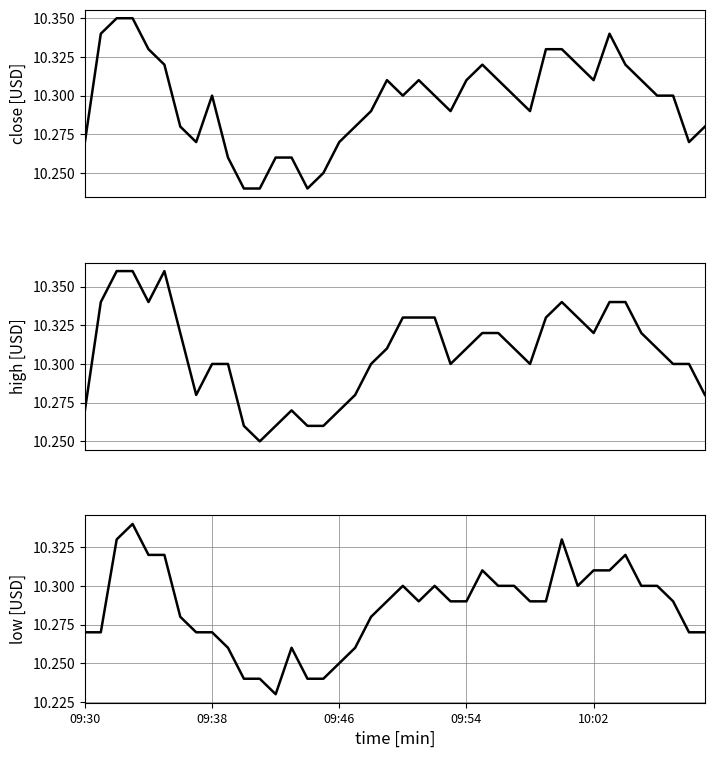

What is the average value of the low series?

10.3